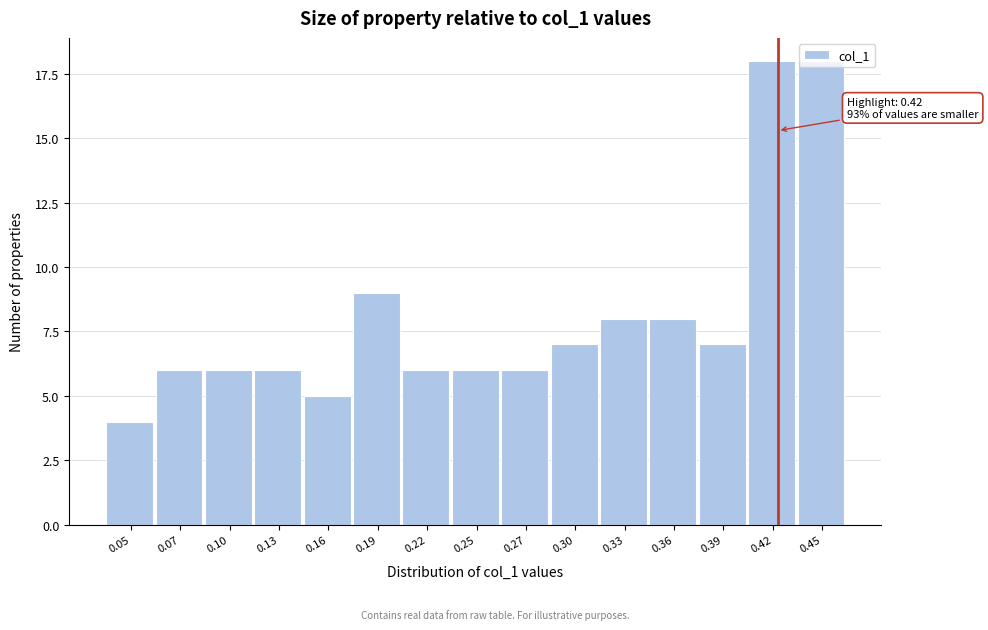

Is it true that the value at 0.42 is 7?

False